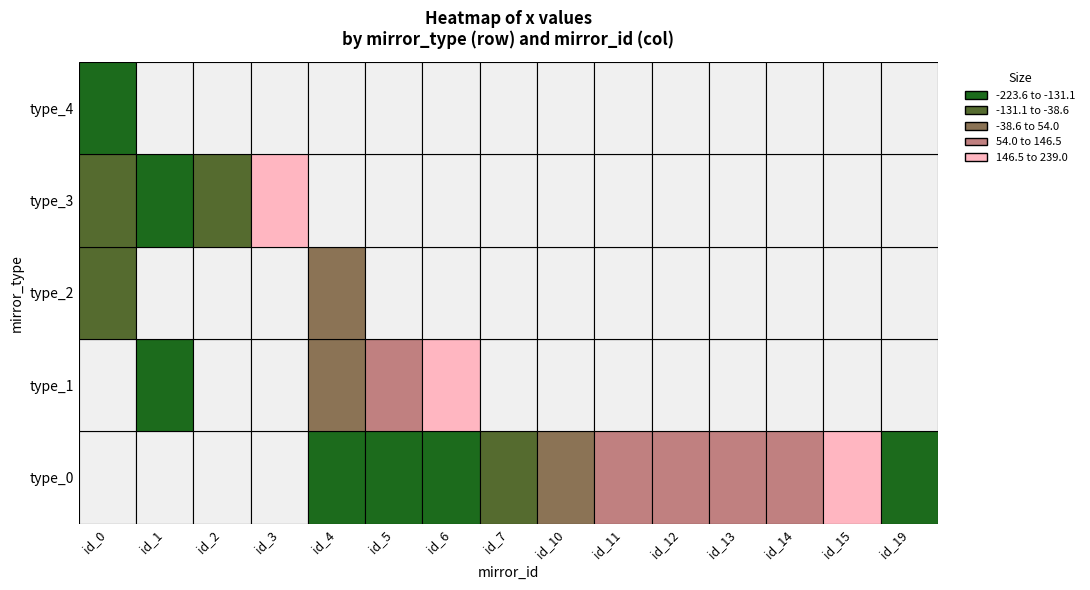

How many values in 0 are below zero?

5